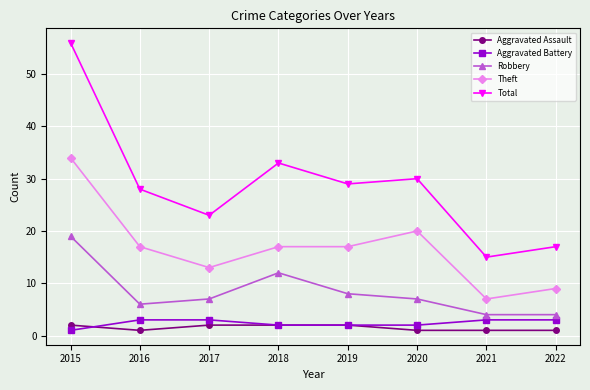

What value does the Total series have at 2019, to the nearest 10?

30